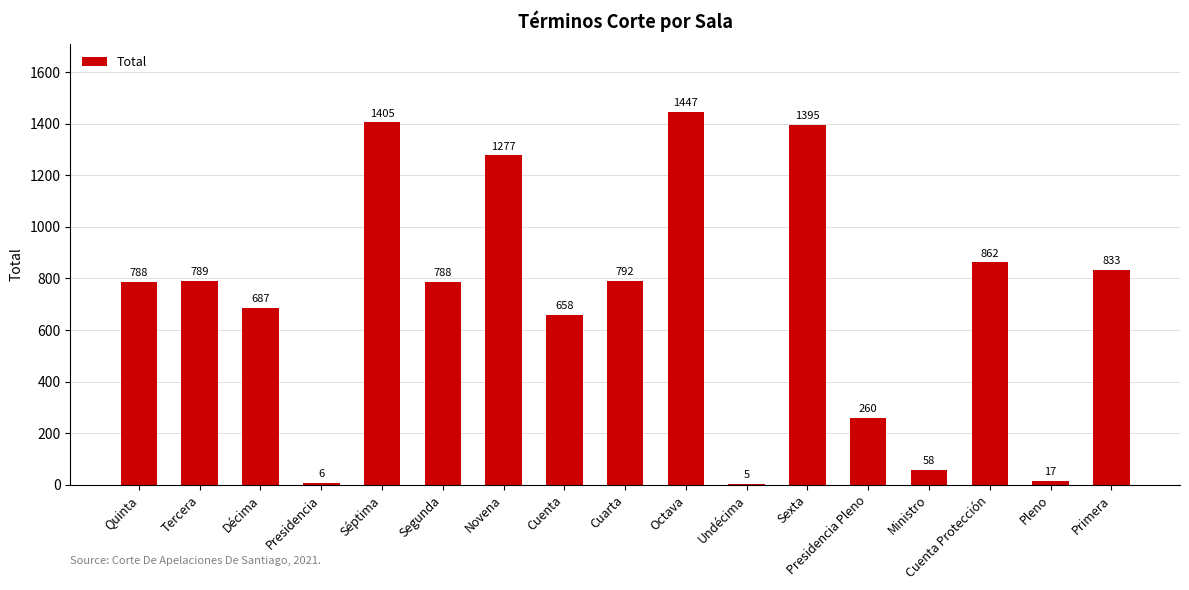

At which label is the value closest to 726?

Décima